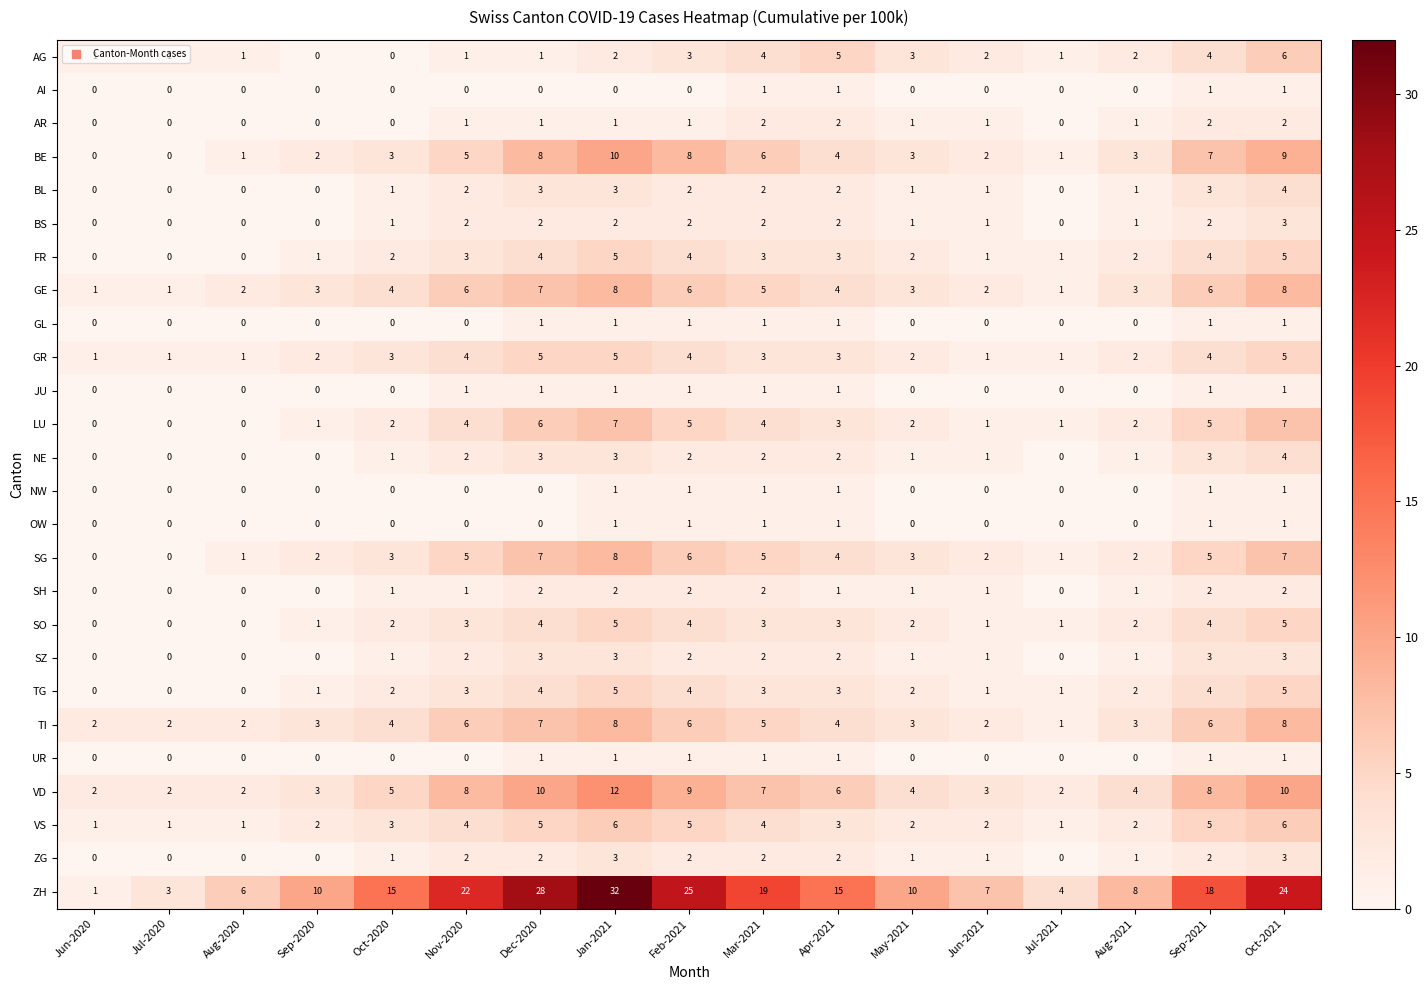

True or false: TI has a value of 1 at Aug-2021.

False